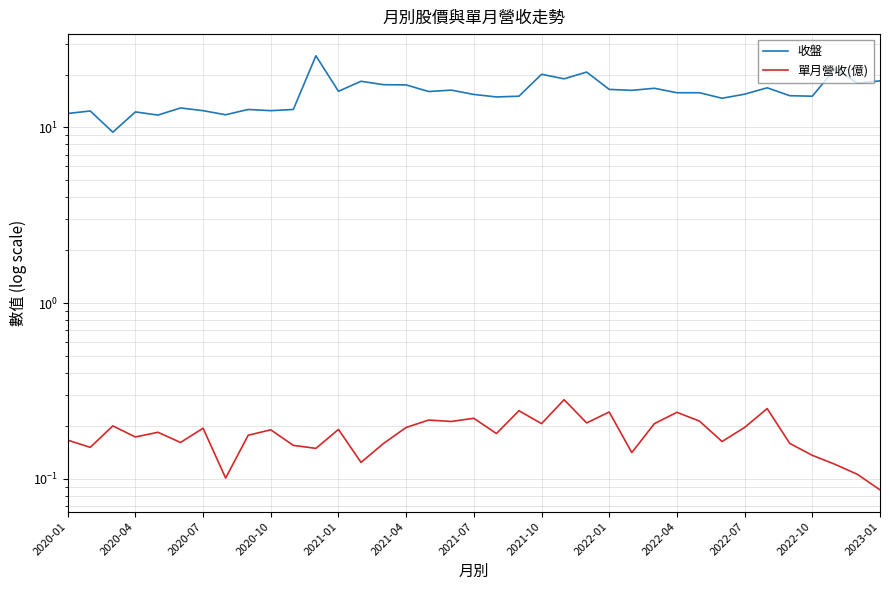

True or false: 收盤 has a value of 21.6 at 16.

False